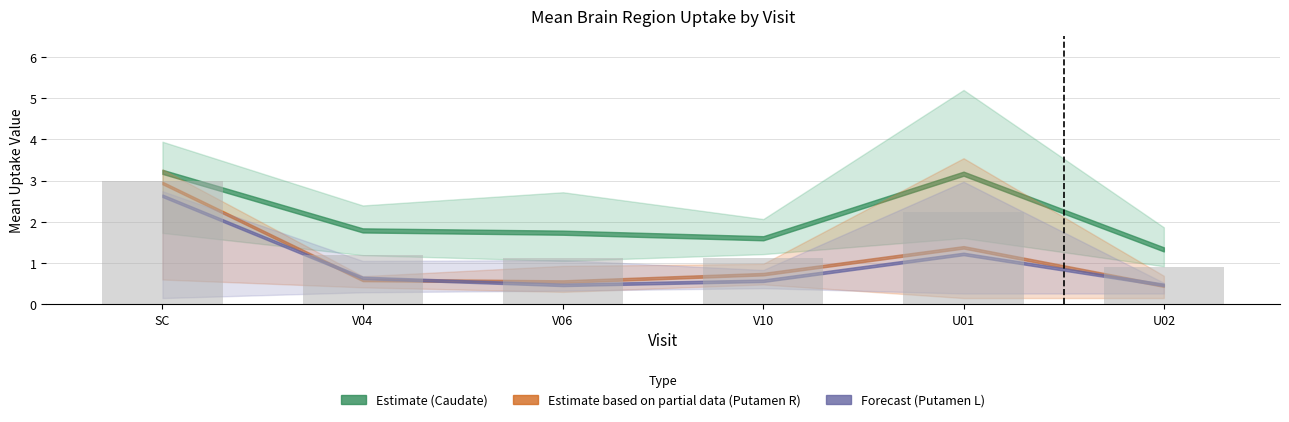

What is the approximate value at U02?

0.9